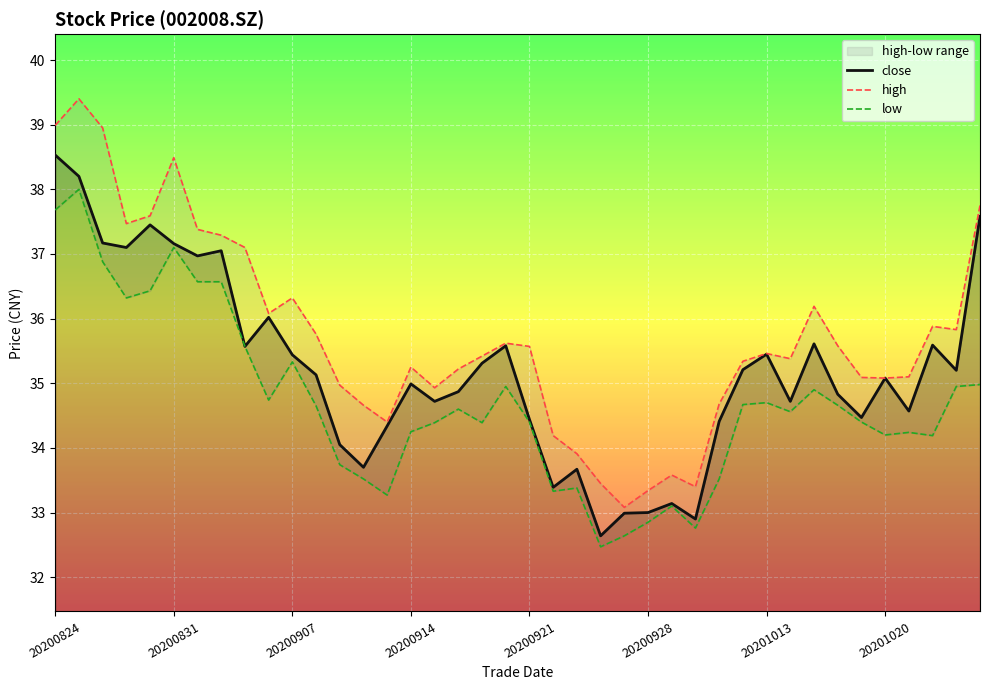

How many values in the low series are below 34?

11